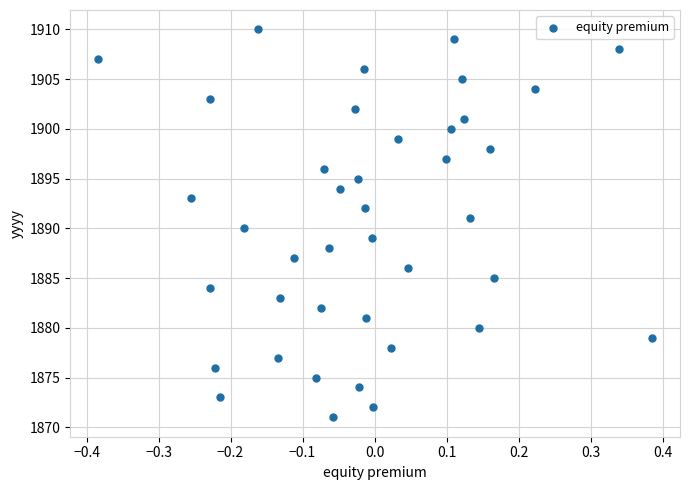

What is the range of Y values (max minus min)?

39